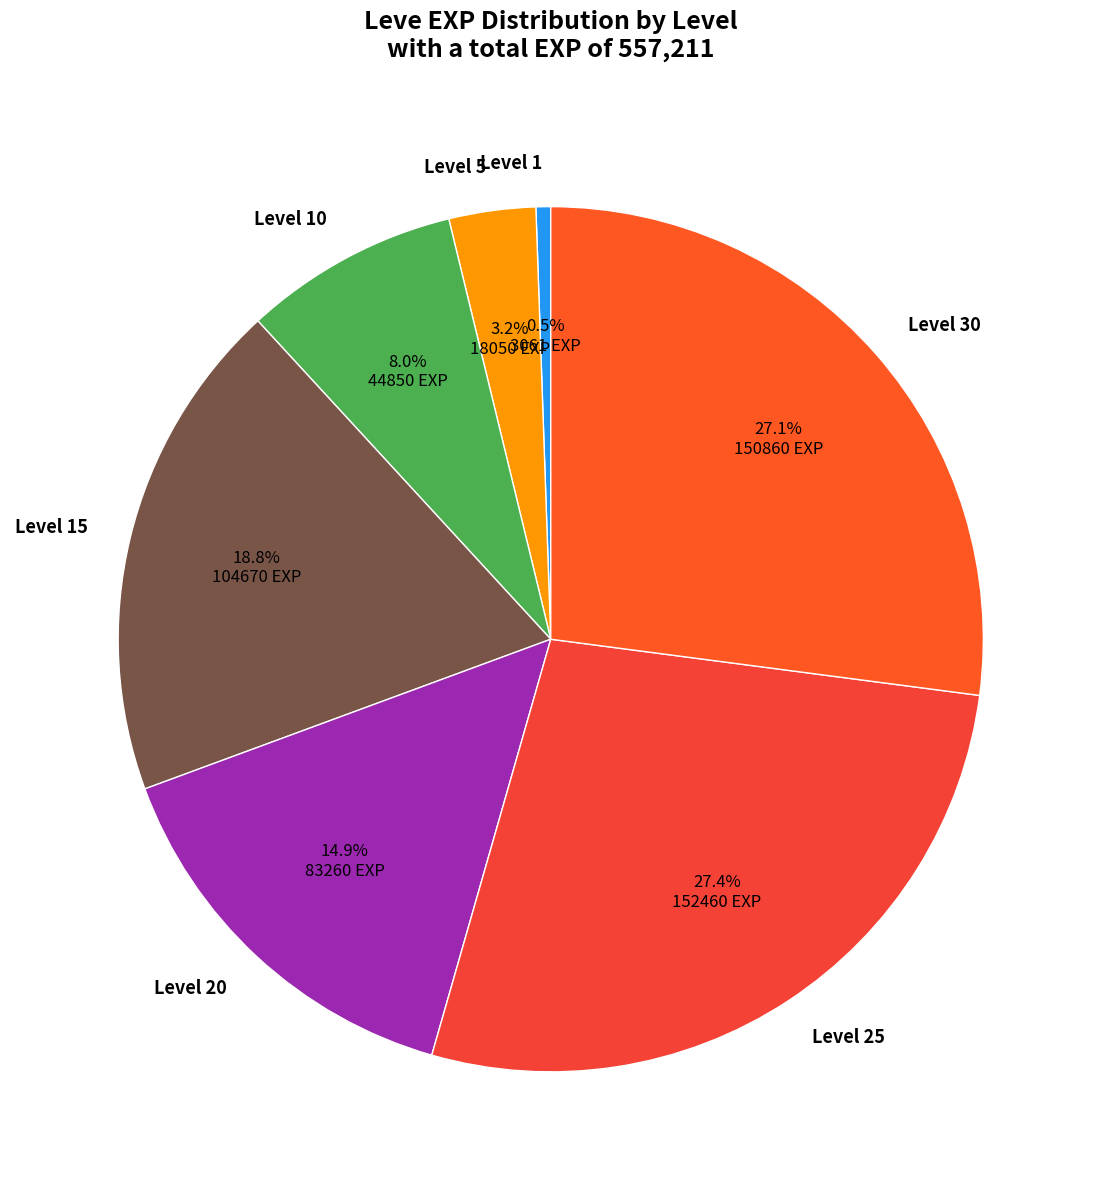

What is the smallest slice in the pie chart?

Level 1